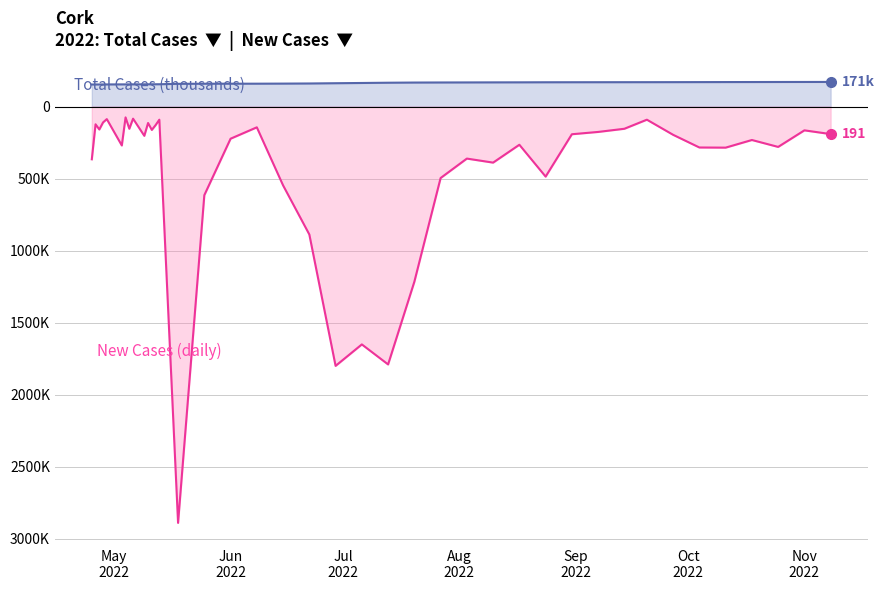

Between 2022-08-10 and 2022-11-01, which is larger?

2022-08-10